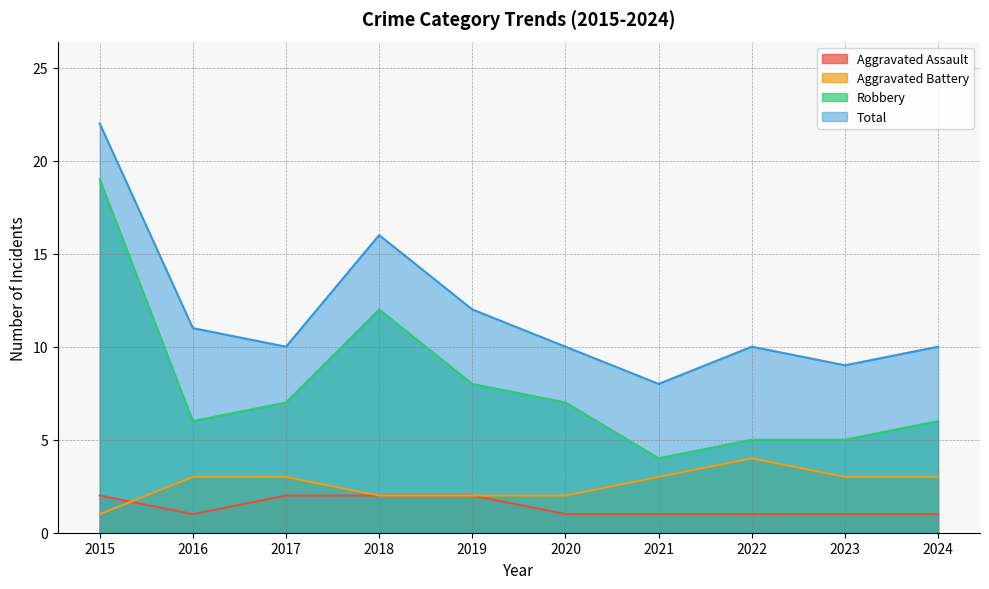

At 2021, list the series in order from smallest to largest.

Aggravated Assault, Aggravated Battery, Robbery, Total